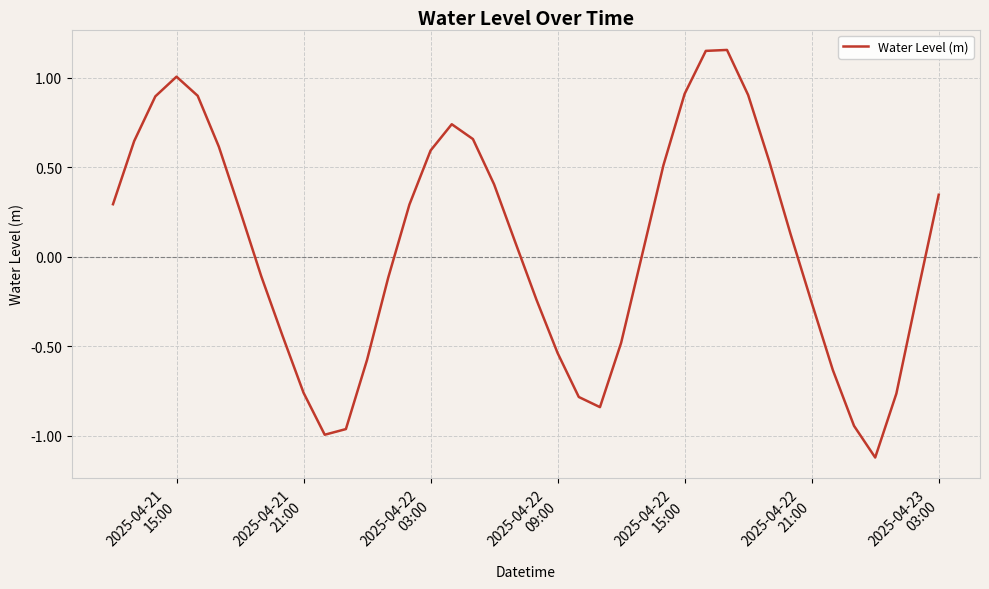

What is the smallest value displayed?

-1.1